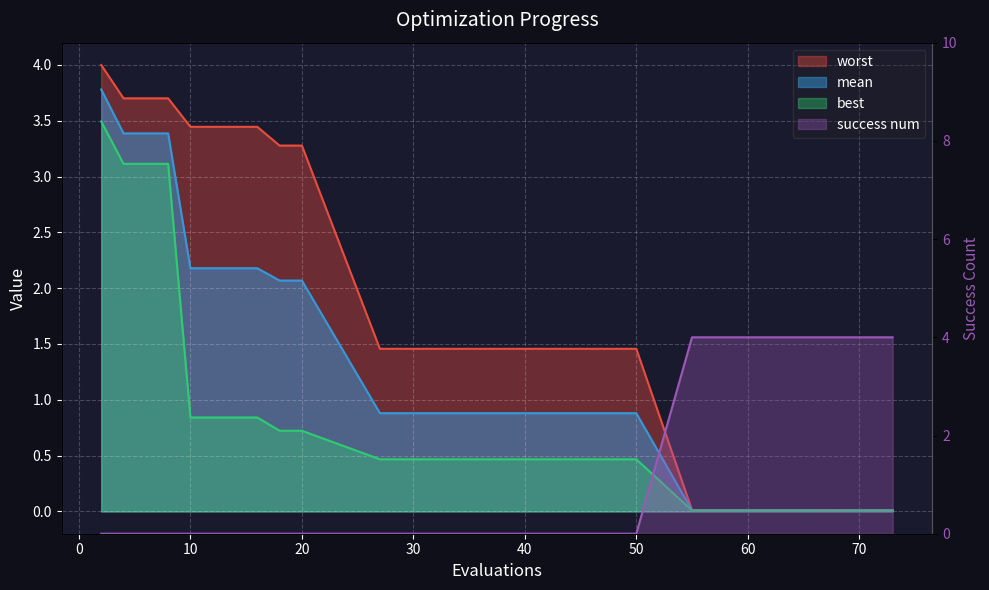

True or false: worst has more than 2 points higher than both neighbors.

False